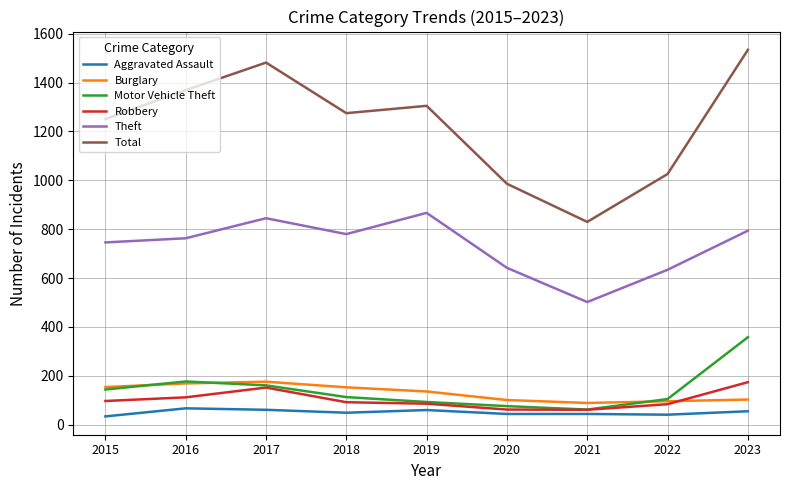

Count the number of data series in this chart.

6